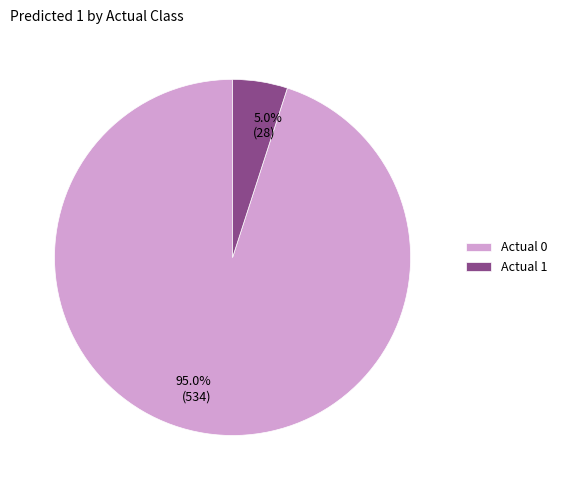

Which category has the smallest portion of the pie?

Actual 1